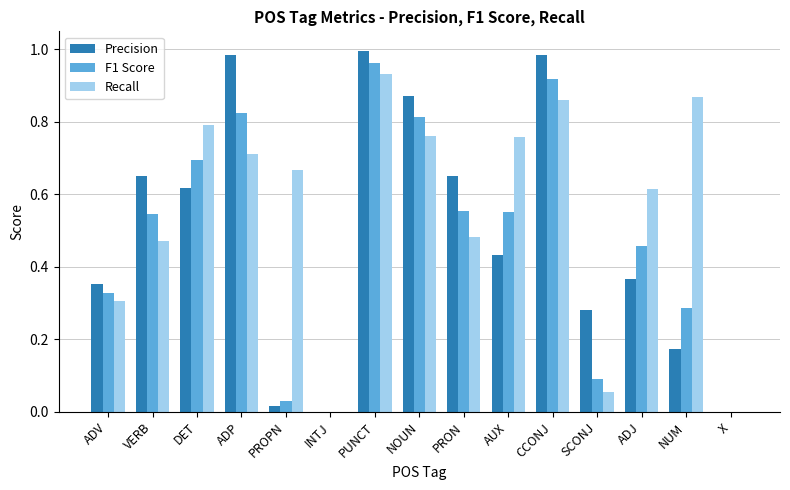

How many series are shown in this chart?

3